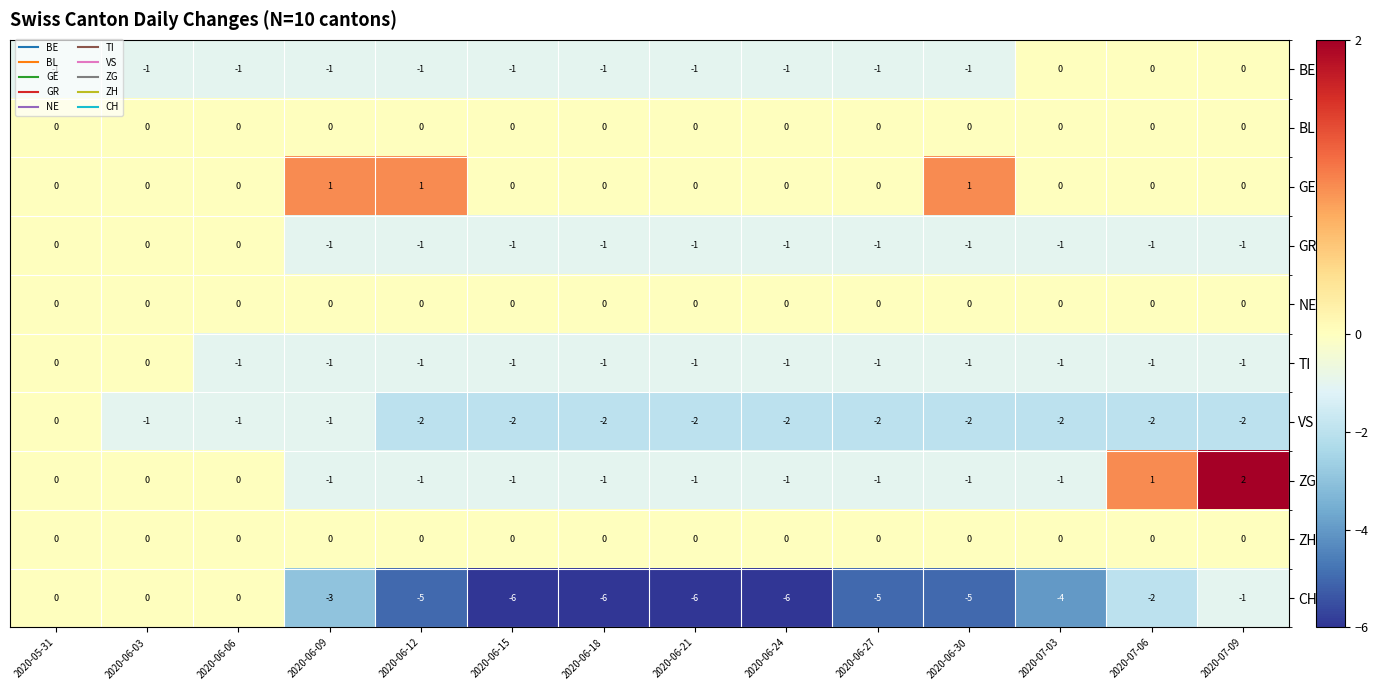

What is the spread (max minus min) of values at 2020-06-03?

1